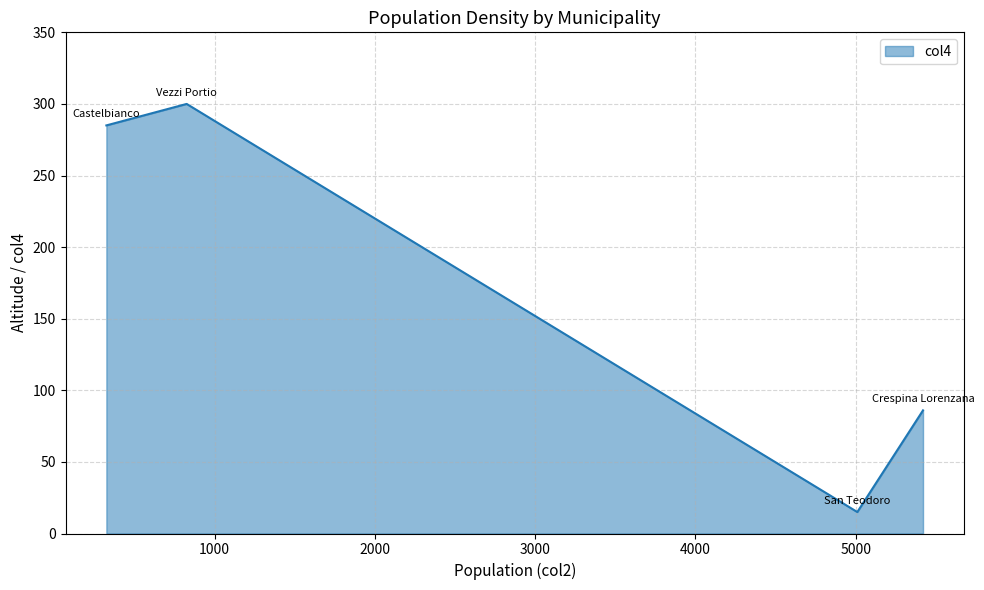

What is the greatest value displayed?

300